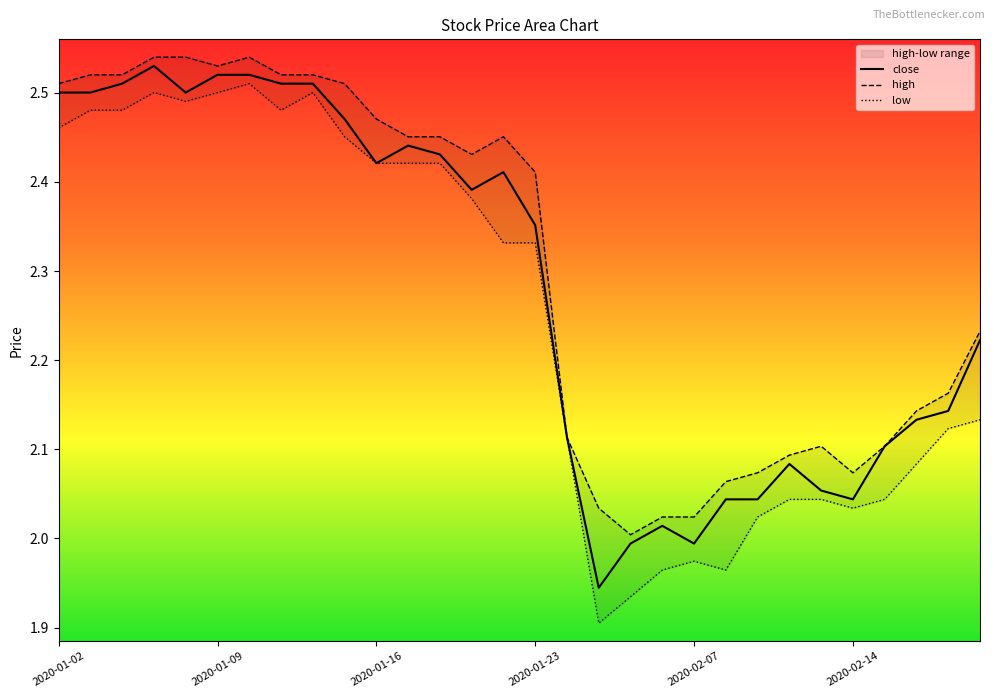

Does the chart have visible grid lines?

No